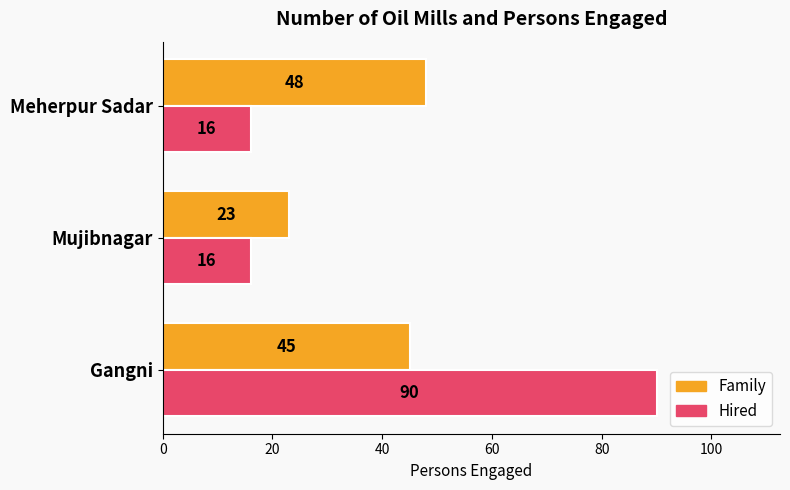

Rank the series at Mujibnagar from highest to lowest value.

Family, Hired